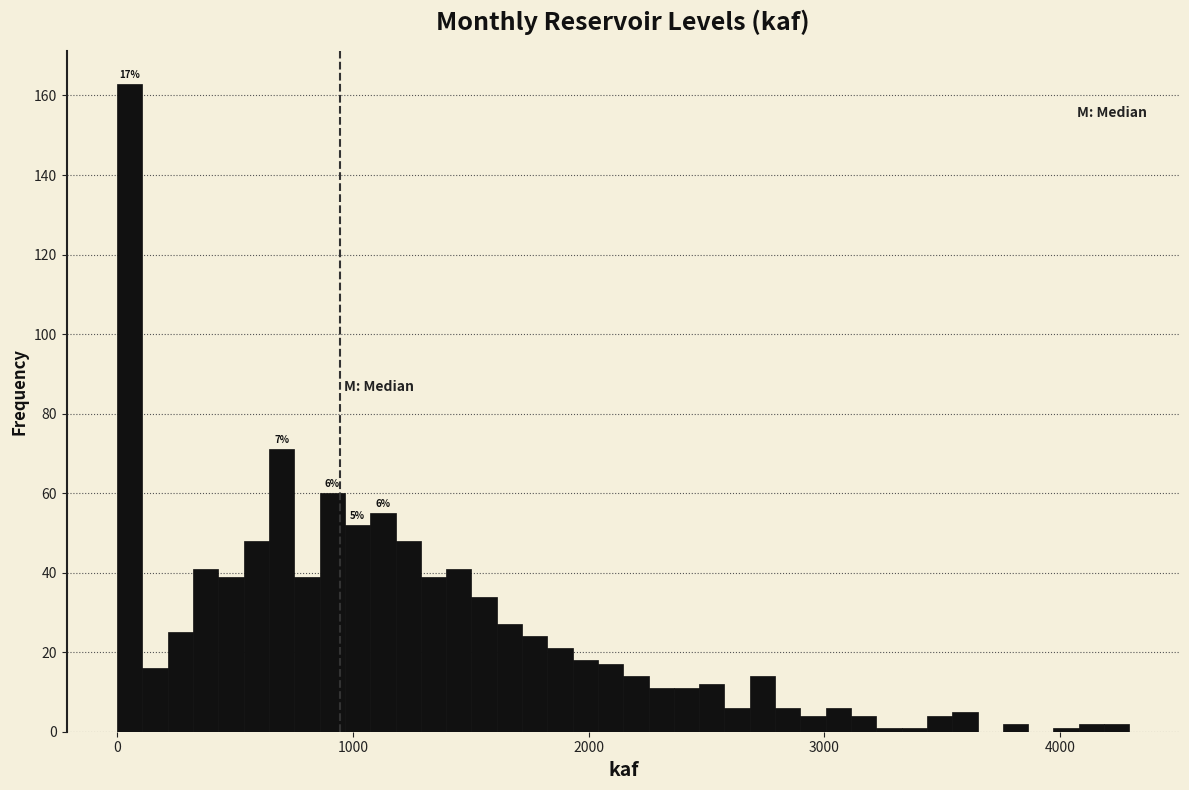

Around what value on the x-axis is the tallest bar? Give the approximate position of its centre, as read against the axis.

100